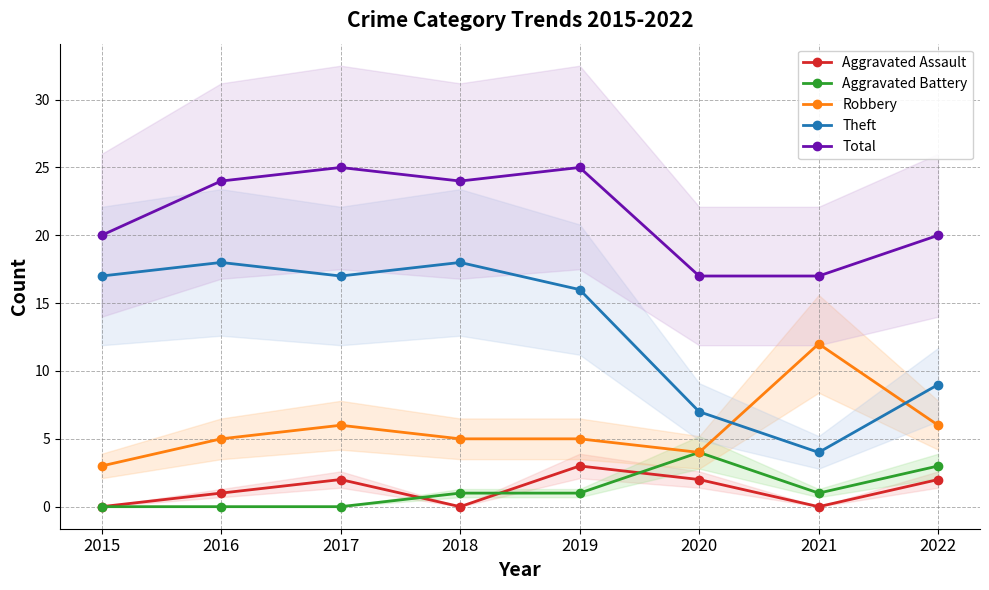

True or false: Theft has more than 1 interior local peaks.

True